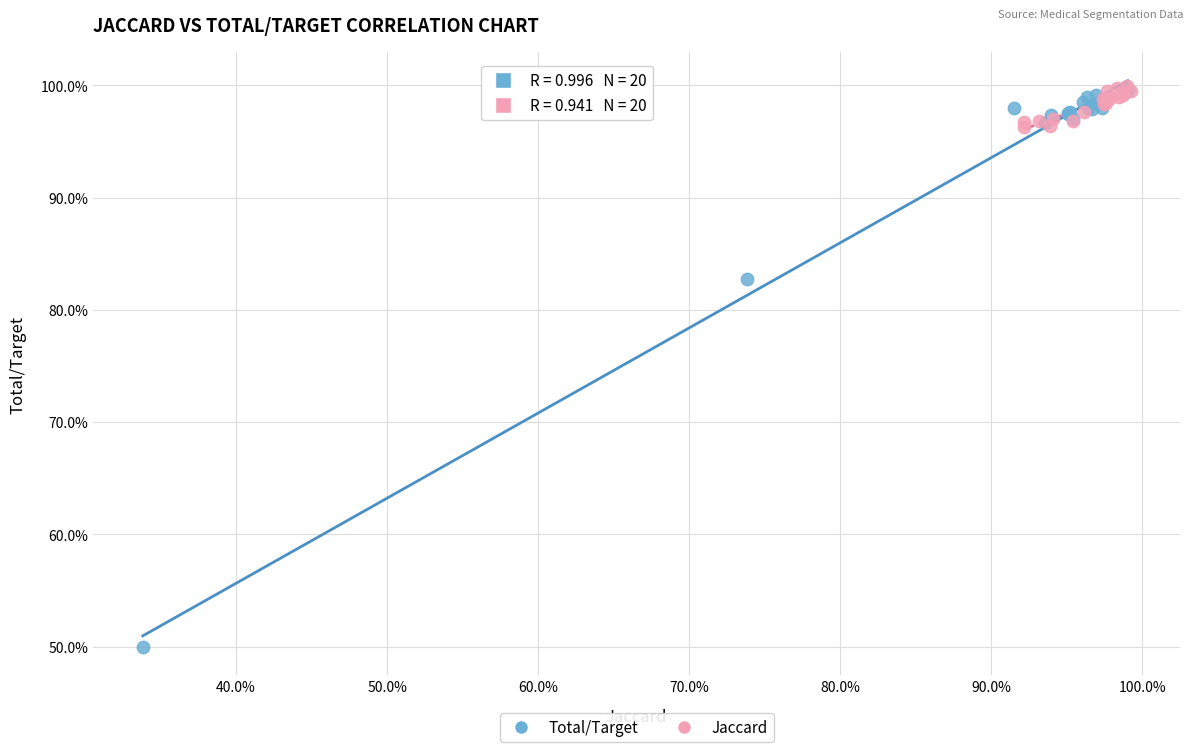

Which series reaches the minimum Y coordinate?

Total/Target